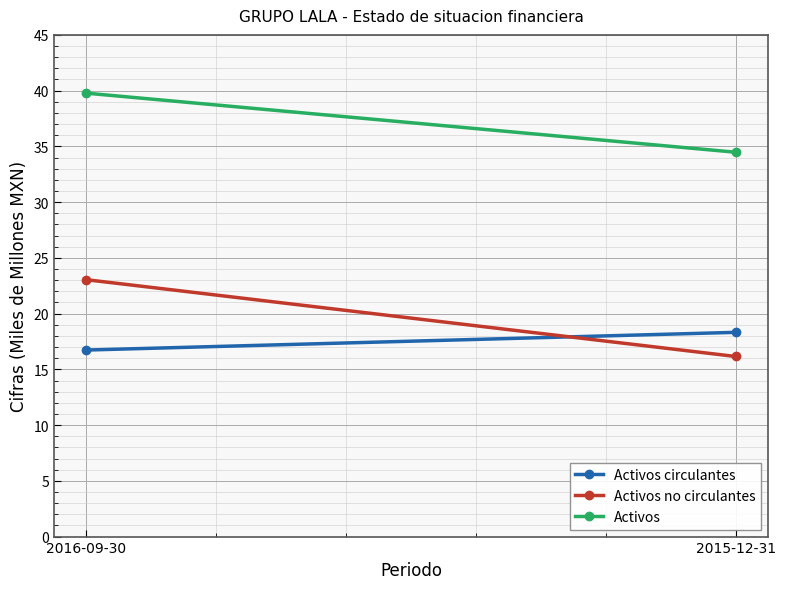

Reading left to right, extract all data points from this chart.

Activos circulantes: 16.7	18.3
Activos no circulantes: 23.0	16.2
Activos: 39.8	34.5